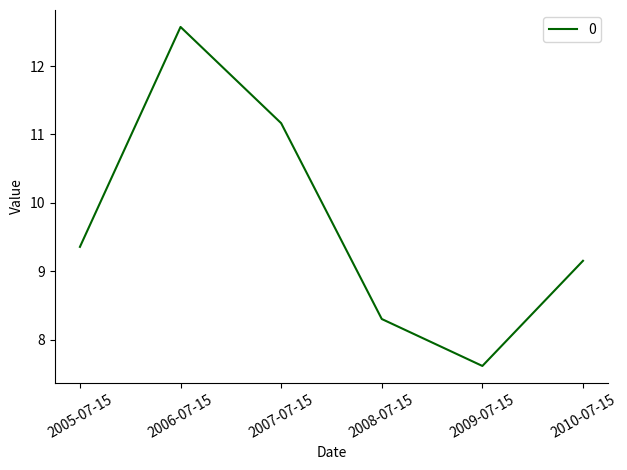

Count the number of values greater than 9.

4